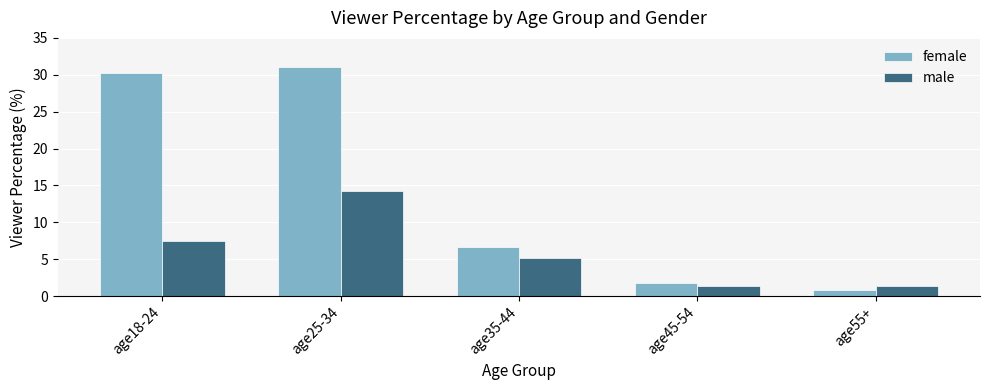

How many groups of bars are there?

5